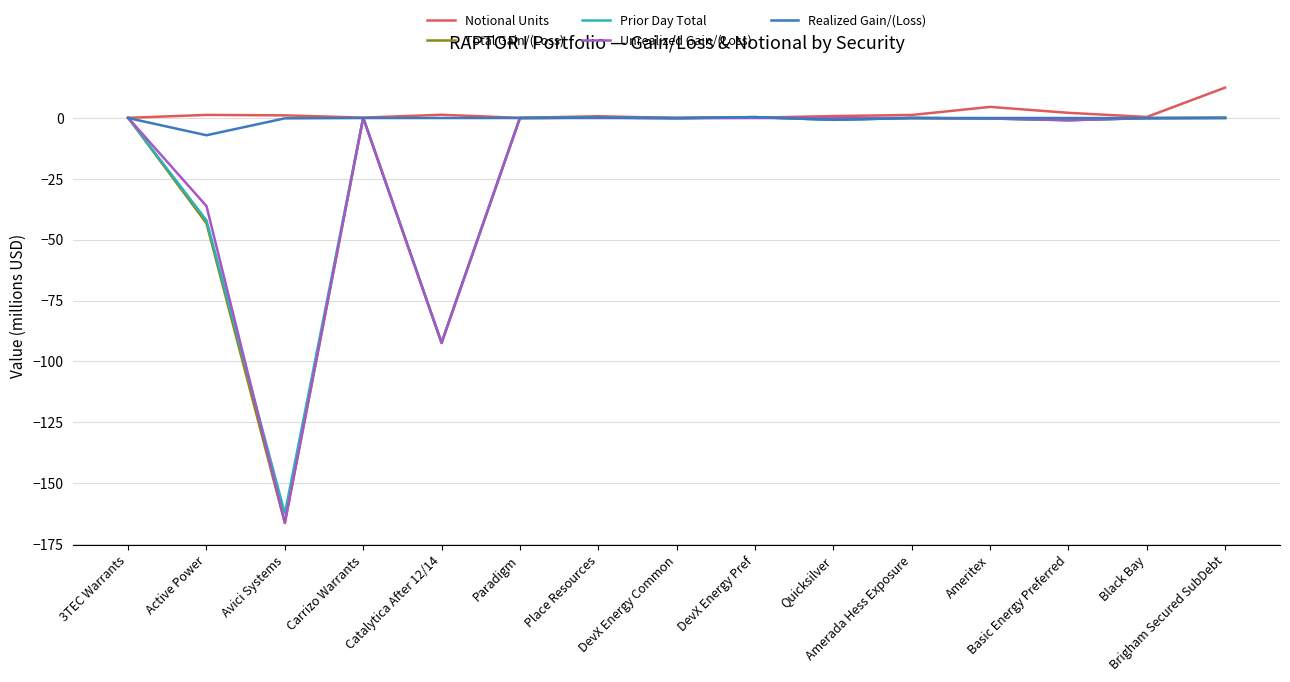

Is it true that Prior Day Total equals -162.4 at Avici Systems?

True